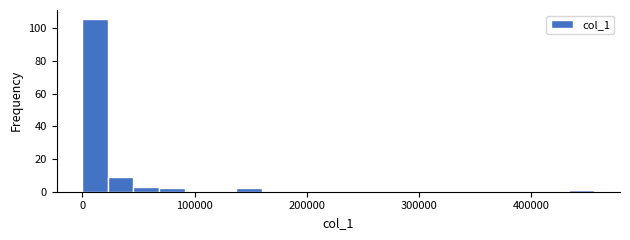

Read against the x-axis, roughly where is the centre of the tallest bar?

10000